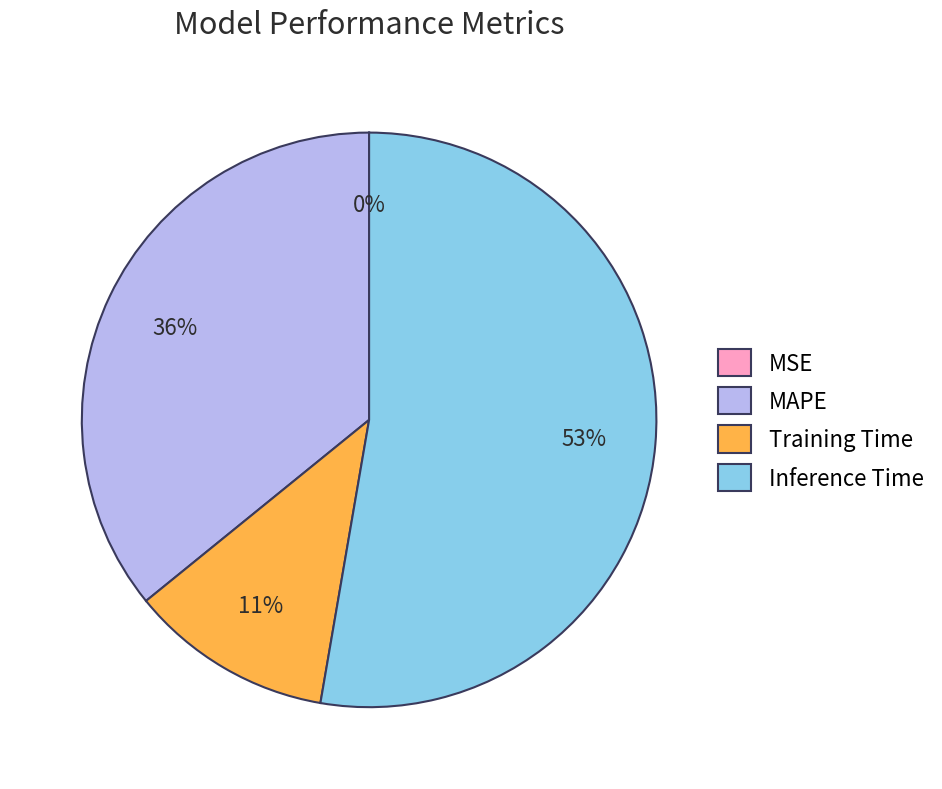

To the nearest percent, what is the combined percentage of Inference Time and MAPE?

89%